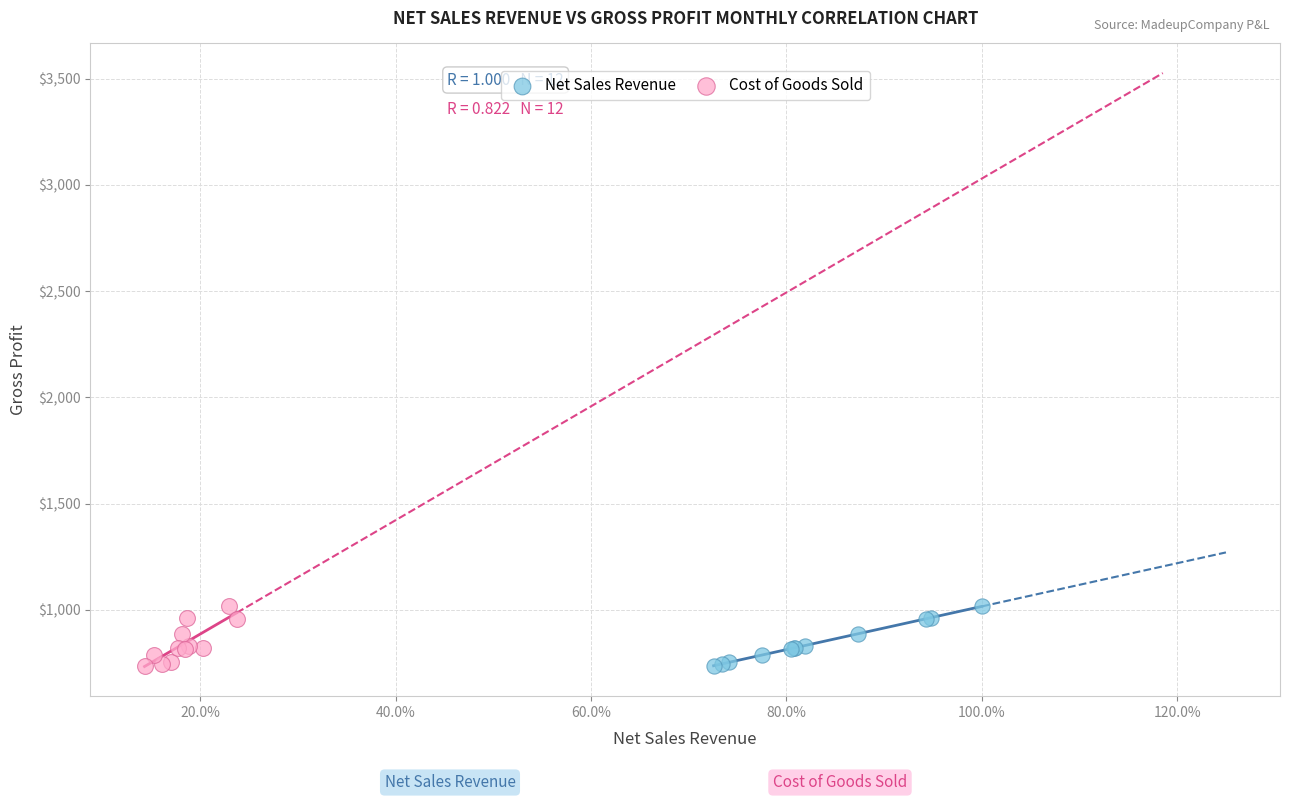

What are all the series names shown in the legend?

Net Sales Revenue, Cost of Goods Sold